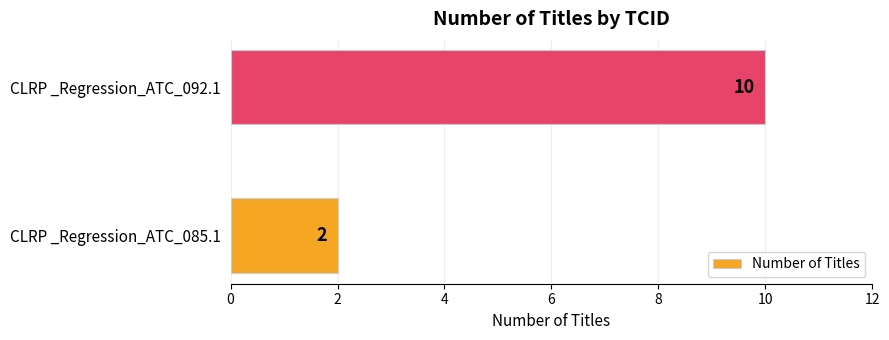

Which has a higher value, CLRP _Regression_ATC_085.1 or CLRP _Regression_ATC_092.1?

CLRP _Regression_ATC_092.1